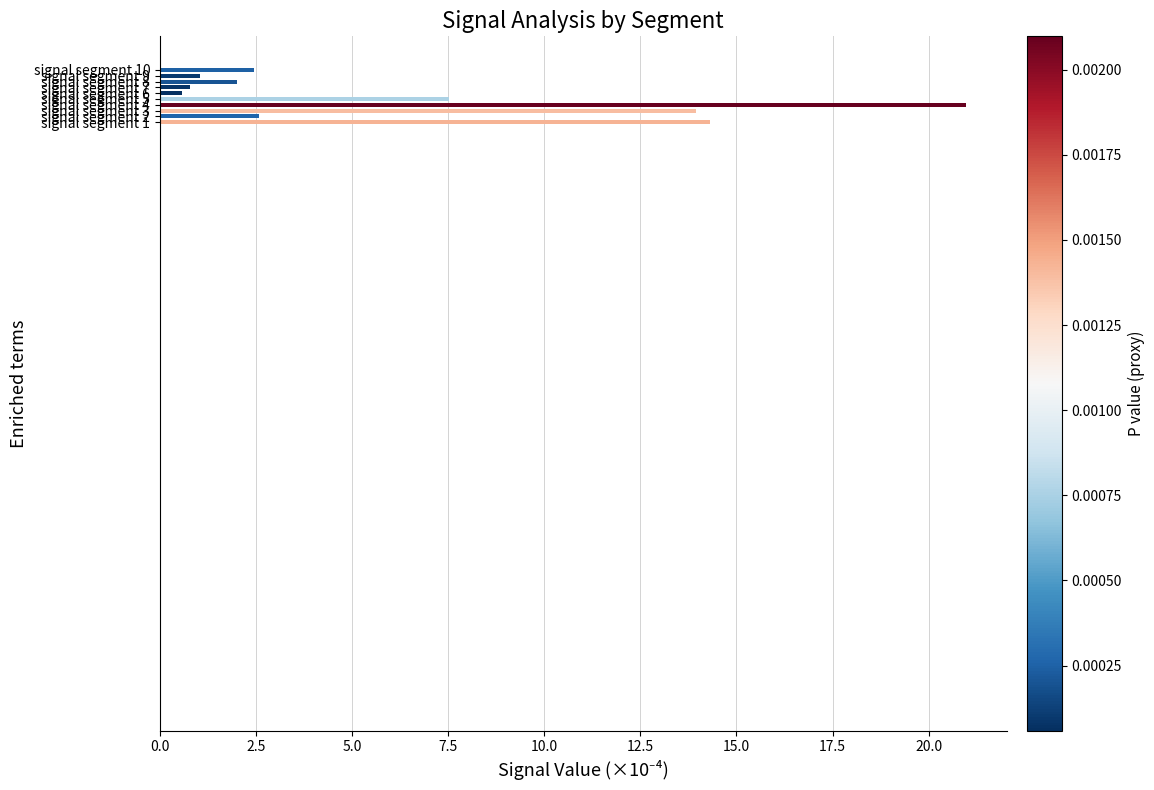

How many data points does each series have?

10